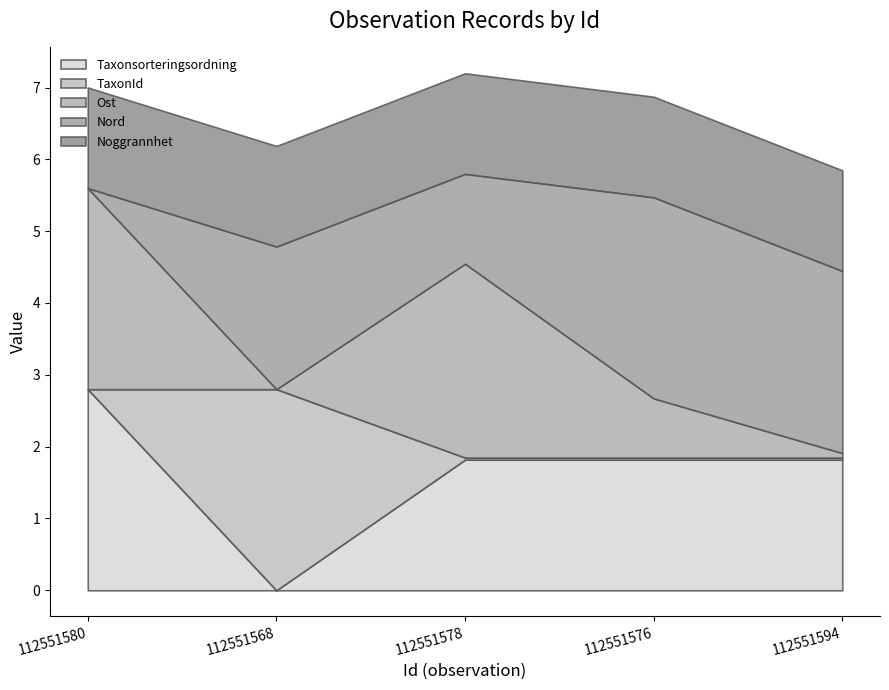

At which label does Taxonsorteringsordning reach its peak?

112551580